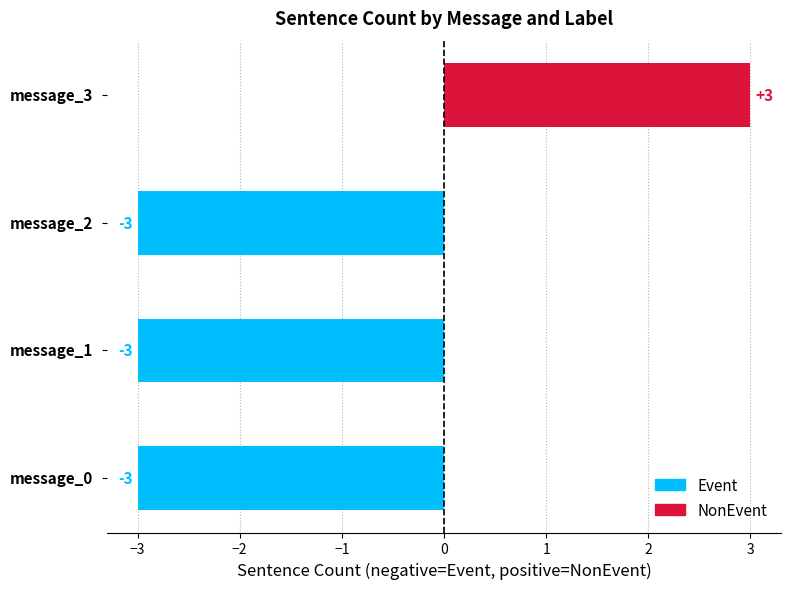

List the series in order of their overall mean, highest first.

NonEvent, Event